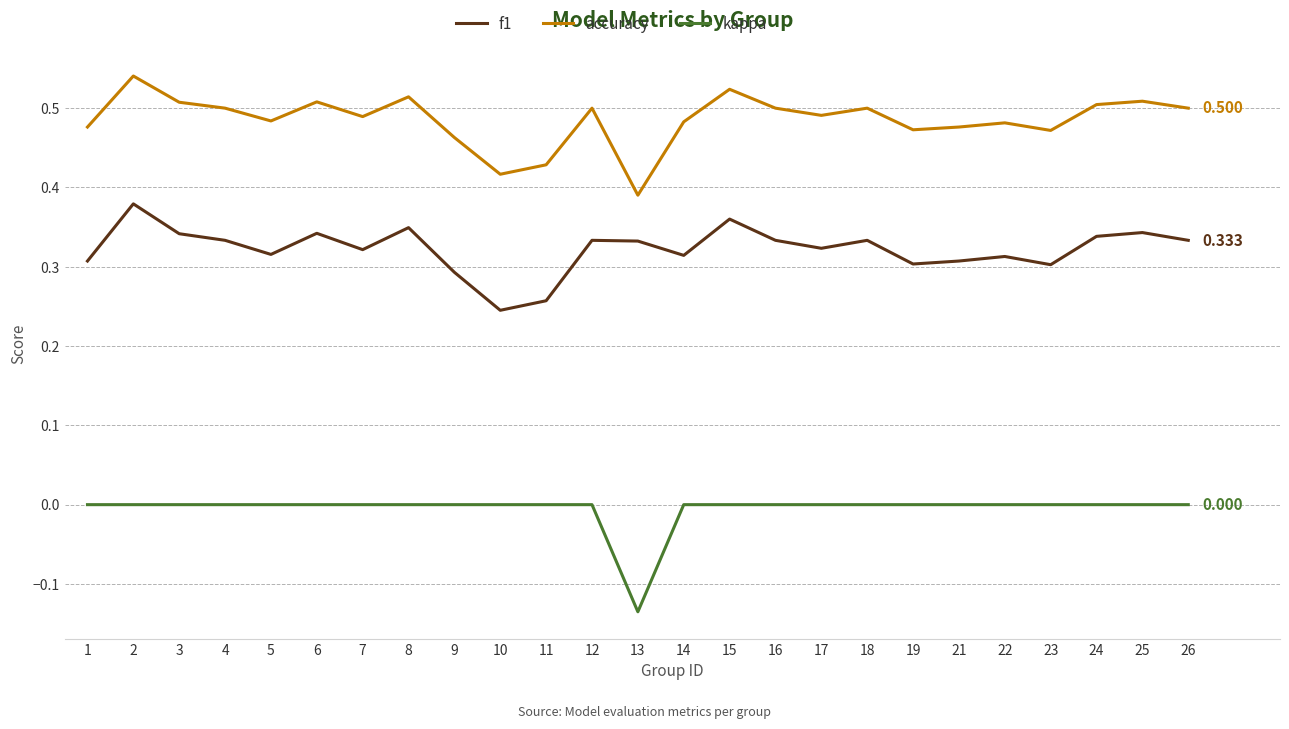

Which series has the largest total across all categories?

accuracy